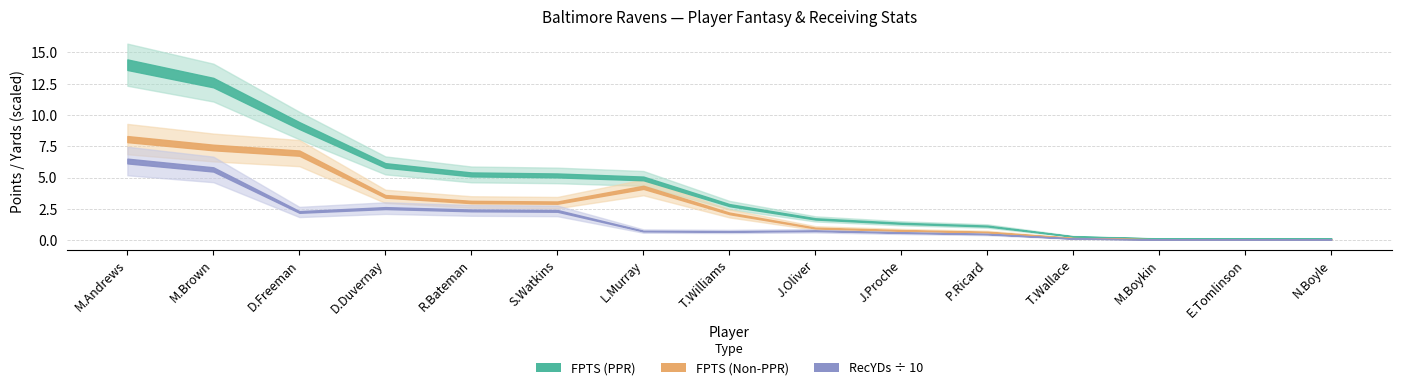

What is the difference between the FPTS (Non-PPR) values at J.Oliver and N.Boyle?

0.9